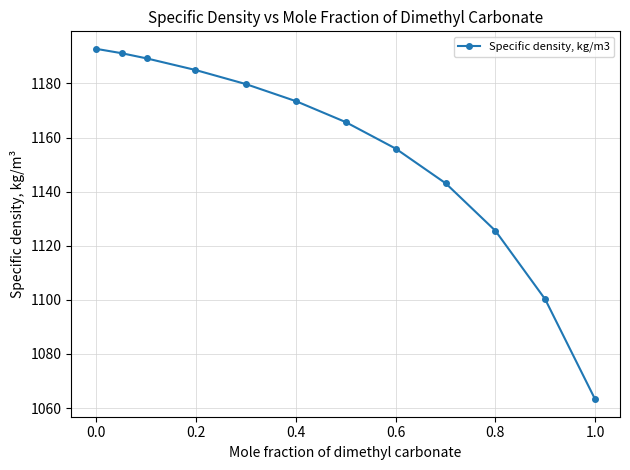

How many categories are shown in the chart?

12